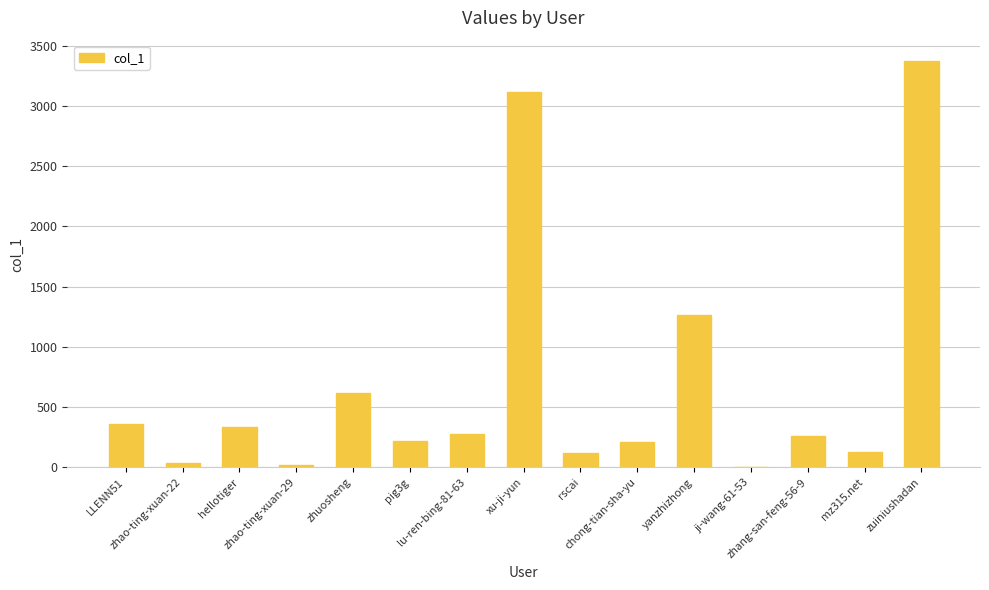

True or false: the data shows 2164 at zuiniushadan.

False